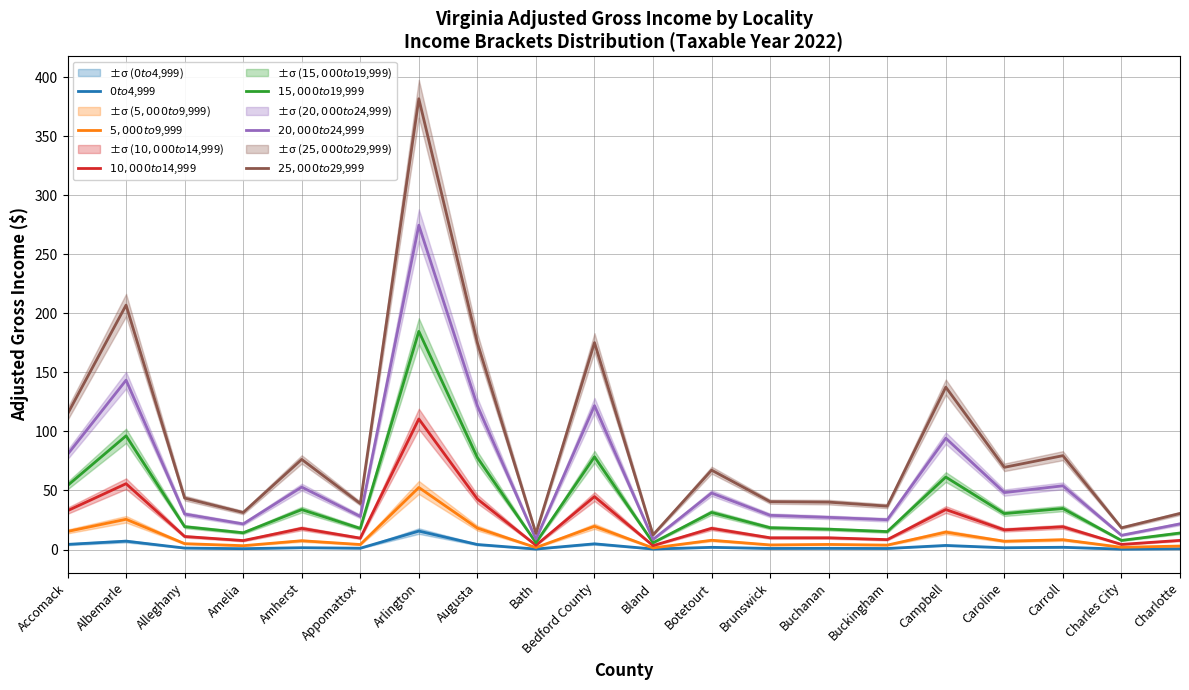

What is the greatest value displayed?

381.6